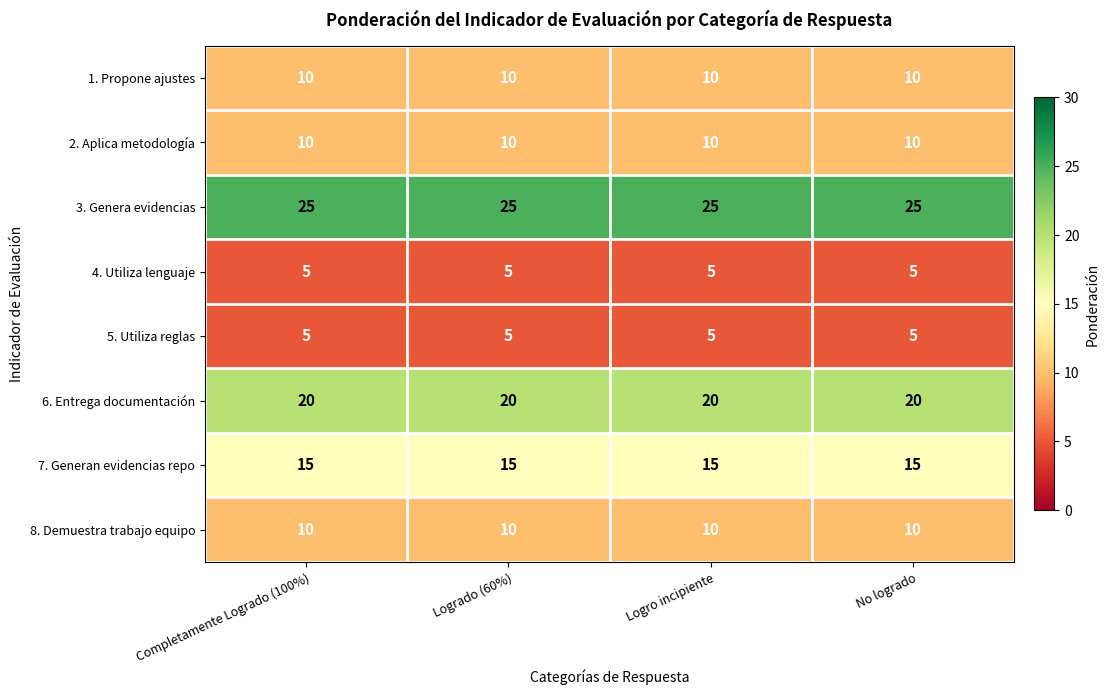

Is it true that 2. Aplica metodología equals 10 at No logrado?

True